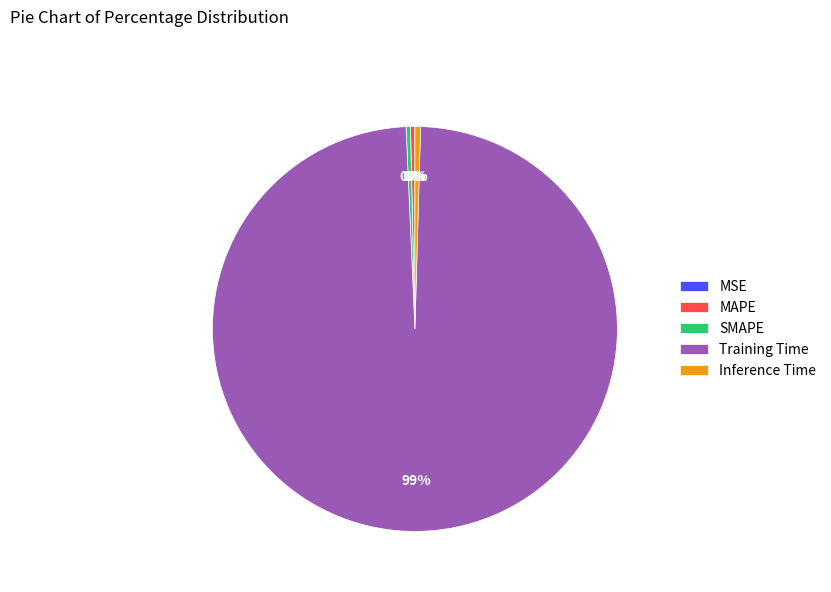

Is it true that Training Time is 99% of the pie?

True